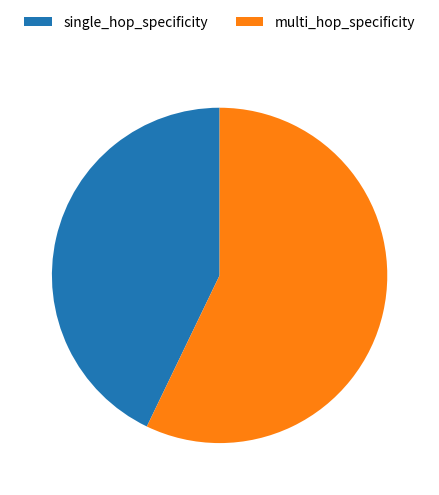

Count the number of slices in the pie.

2